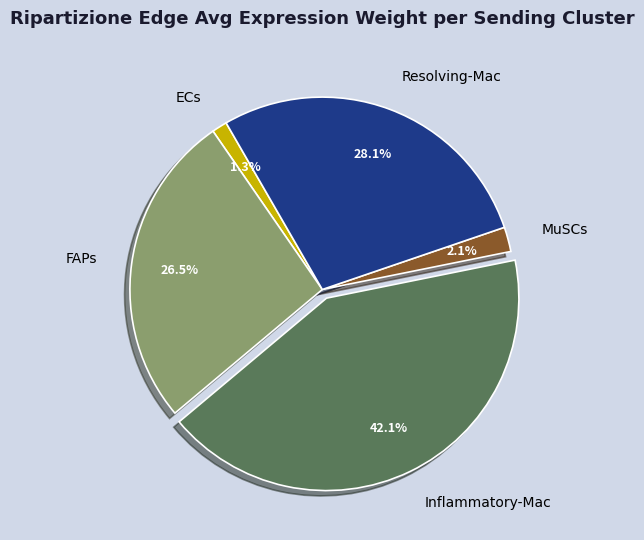

Does any single category account for the majority?

No